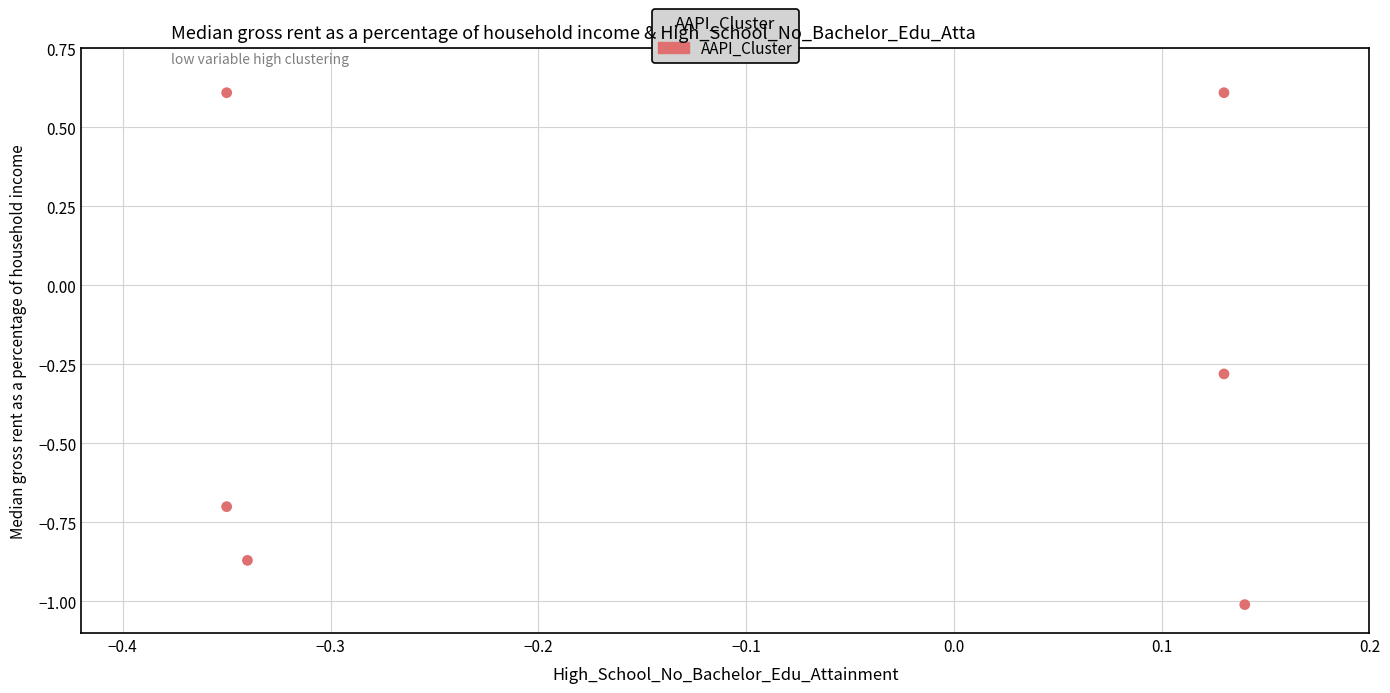

What is the range of Y values (max minus min)?

1.6